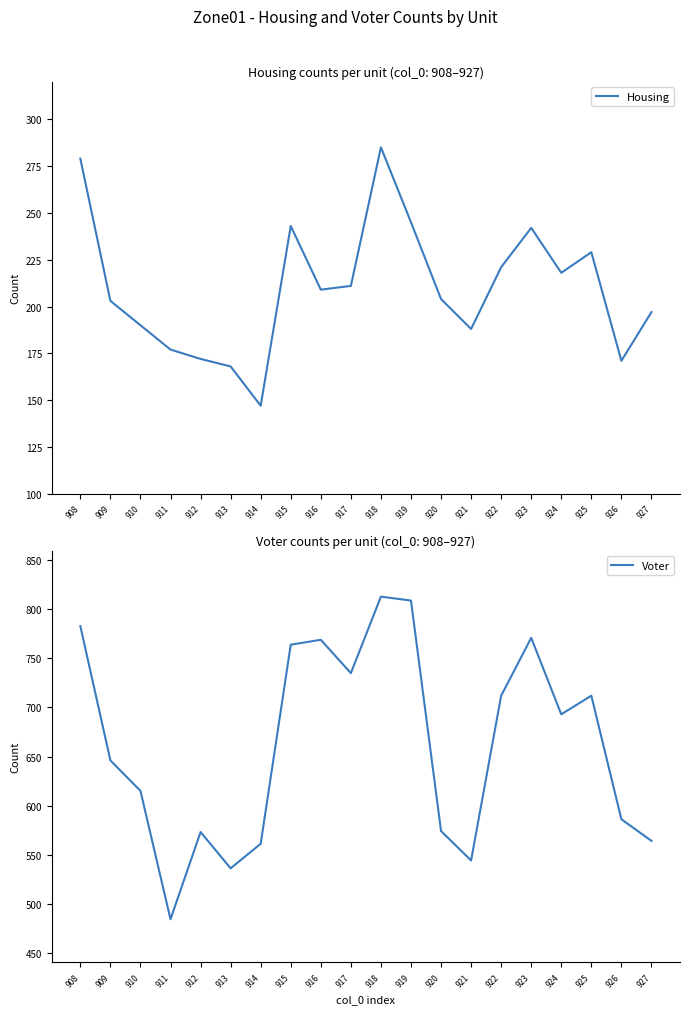

At which label does Housing first exceed 209?

908